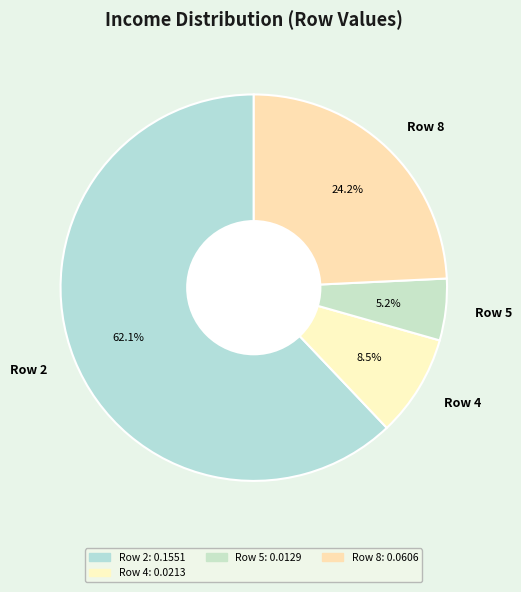

Is there any slice that represents more than half of the pie?

Yes